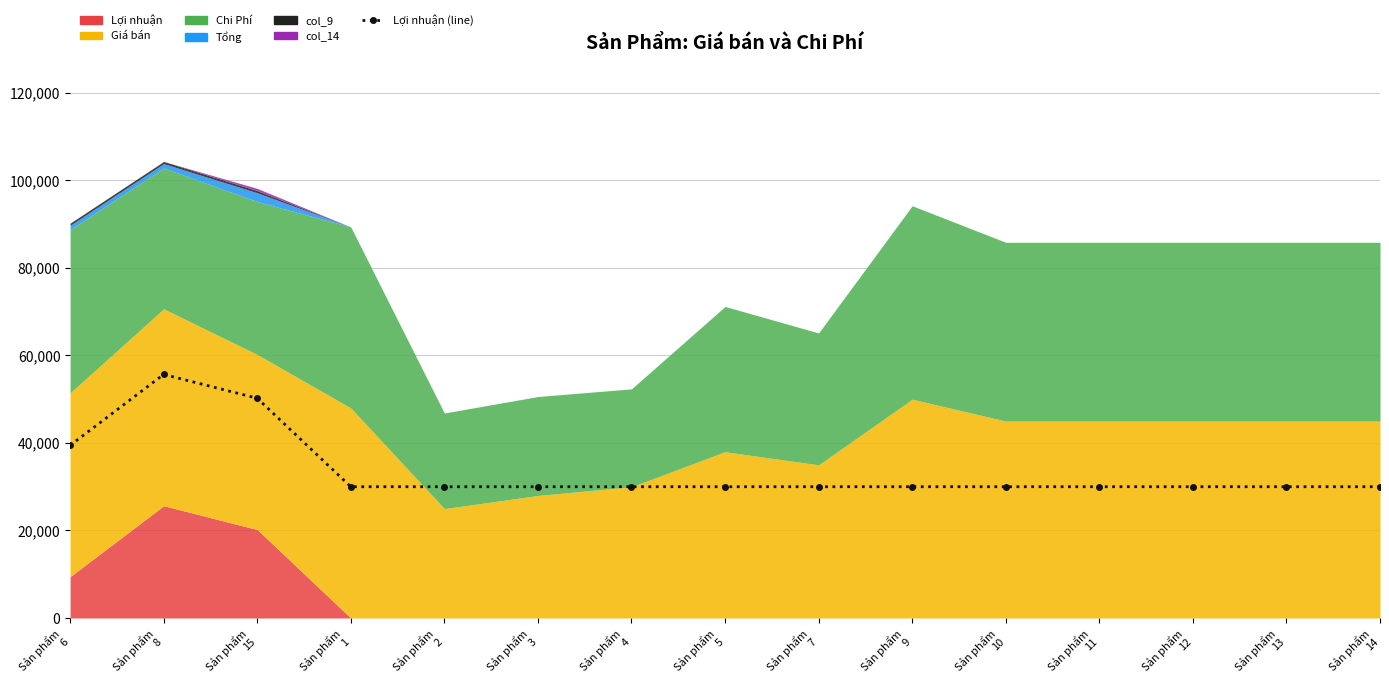

Approximately how many times larger is the value at Sản phẩm
11 compared to Sản phẩm
15?

0.6